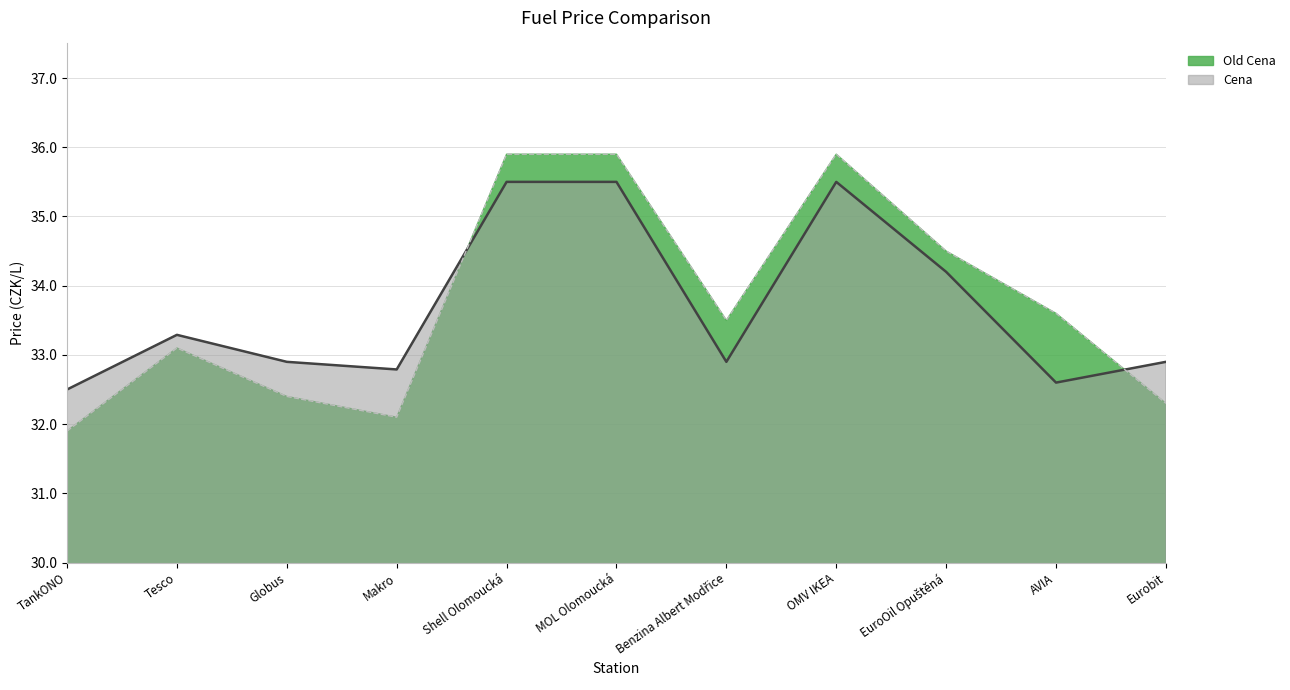

List the labels in order of Old Cena value, largest first.

Shell Olomoucká, MOL Olomoucká, OMV IKEA, EuroOil Opuštěná, AVIA, Benzina Albert Modřice, Tesco, Globus, Eurobit, Makro, TankONO